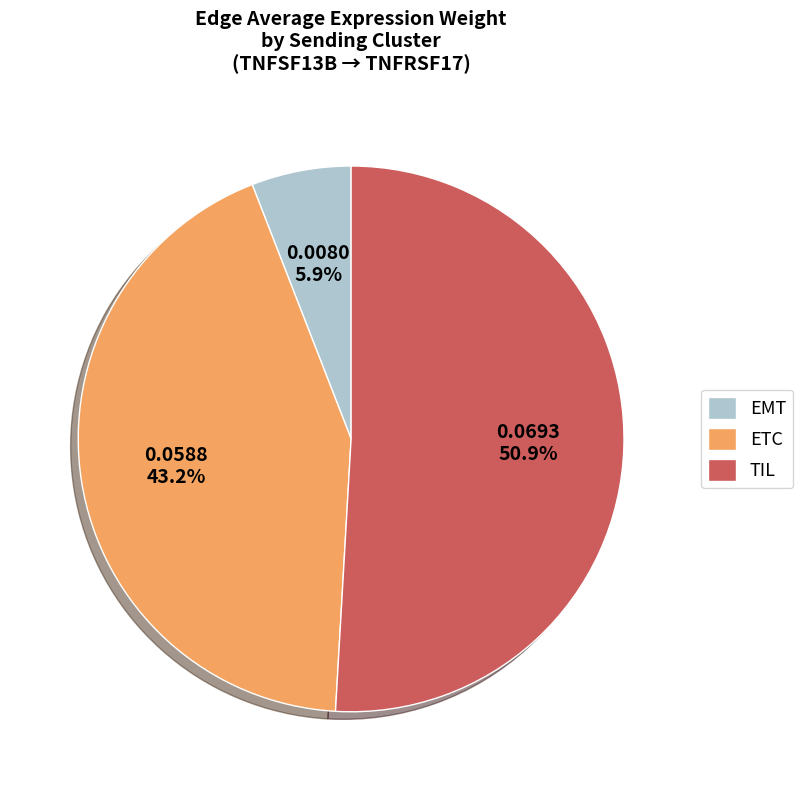

Between TIL and ETC, which is larger?

TIL